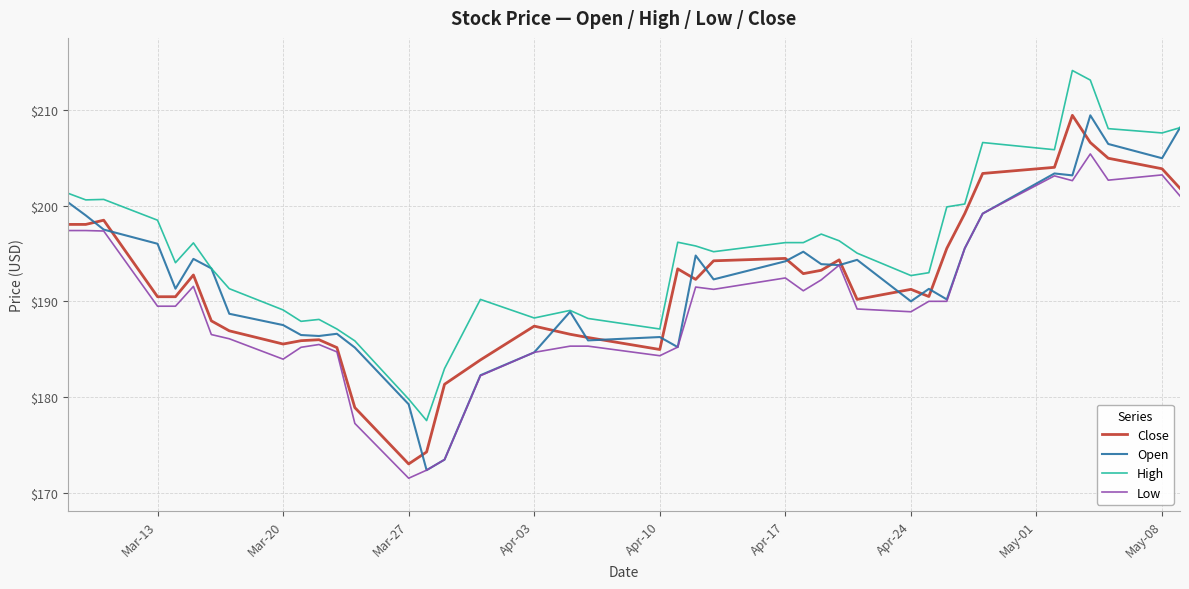

Which series has the largest total across all categories?

High